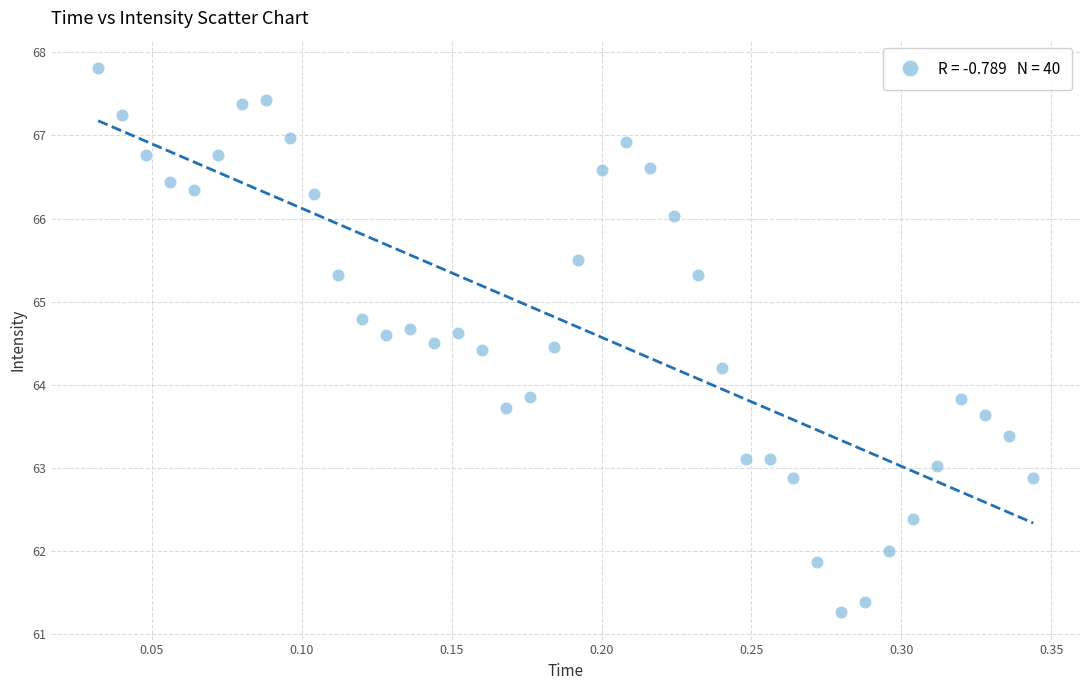

What is the range of X values (max minus min)?

0.3